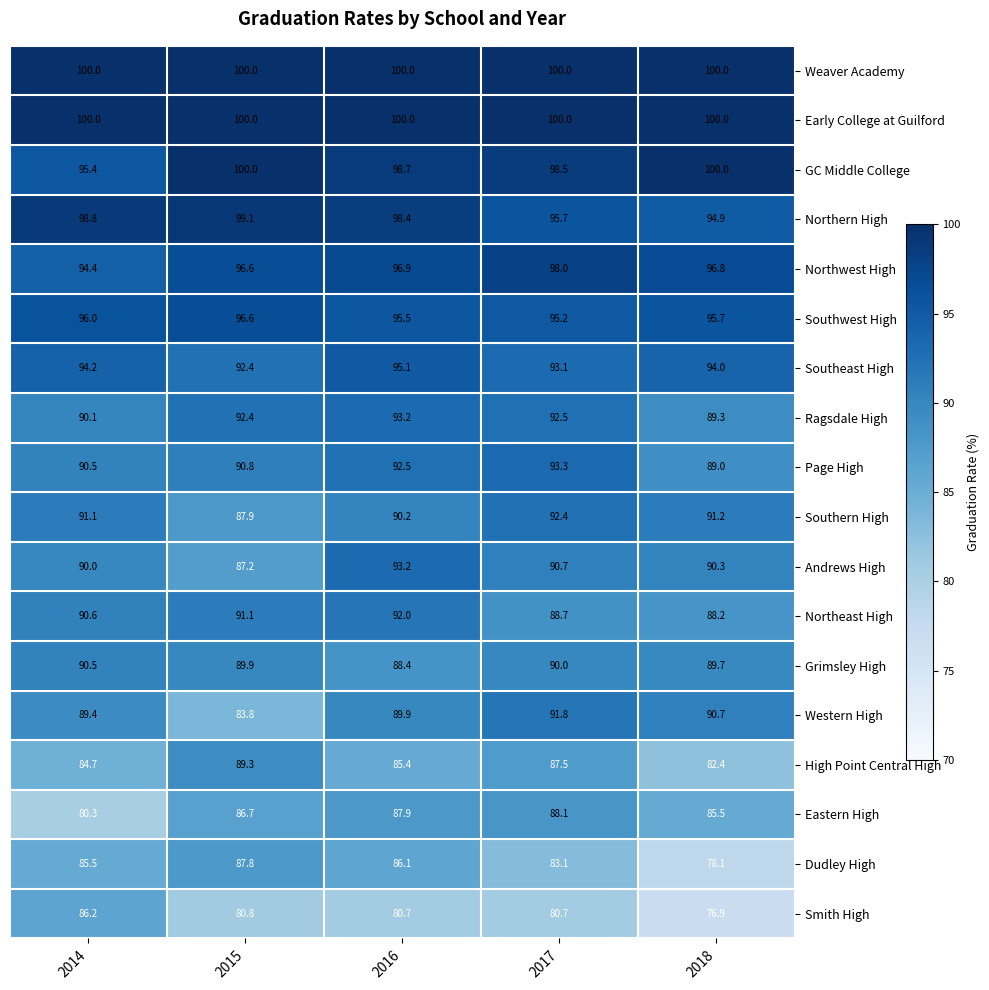

What is the sum of all Andrews High values?

451.4